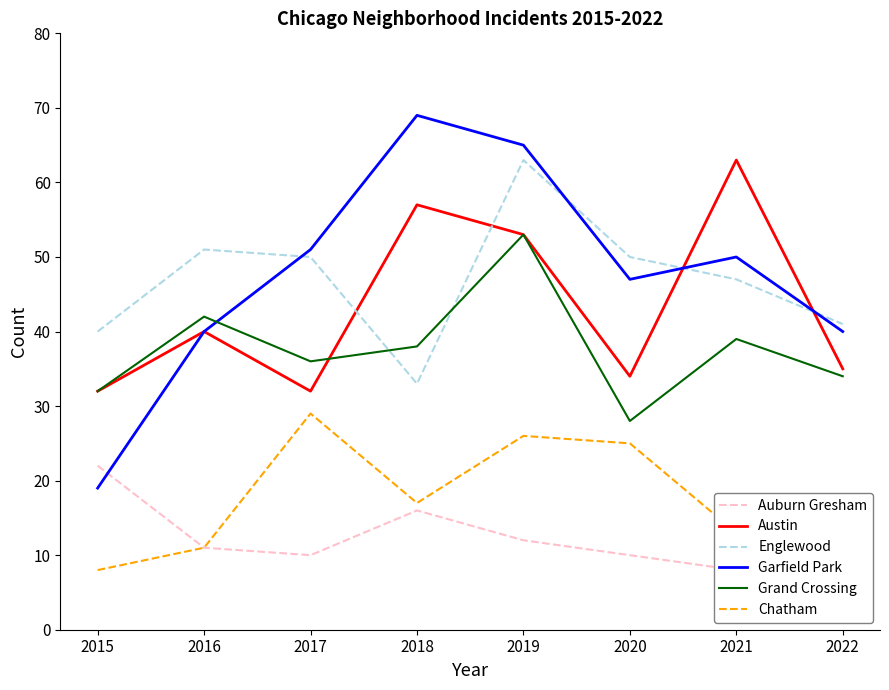

Which series changed the most between 2015 and 2016?

Garfield Park